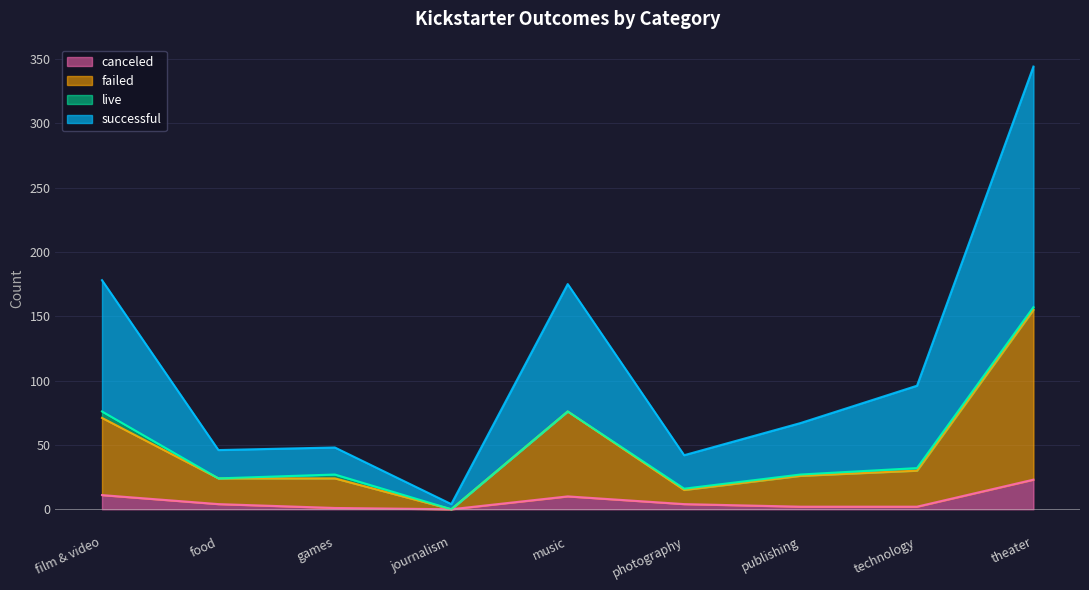

Which series has the largest total across all categories?

successful